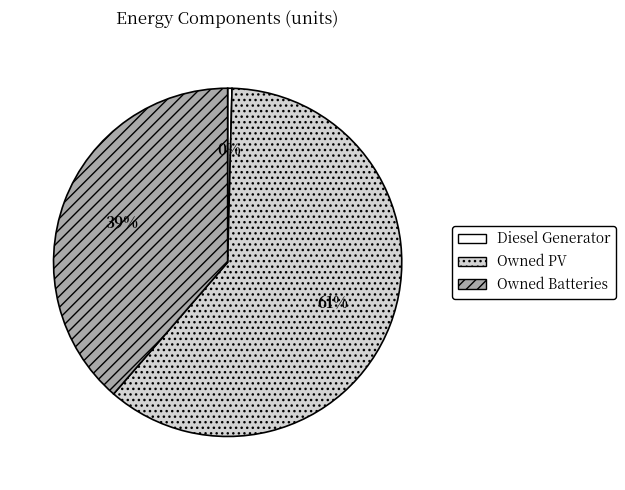

Does Owned PV account for over 50% of the chart?

Yes